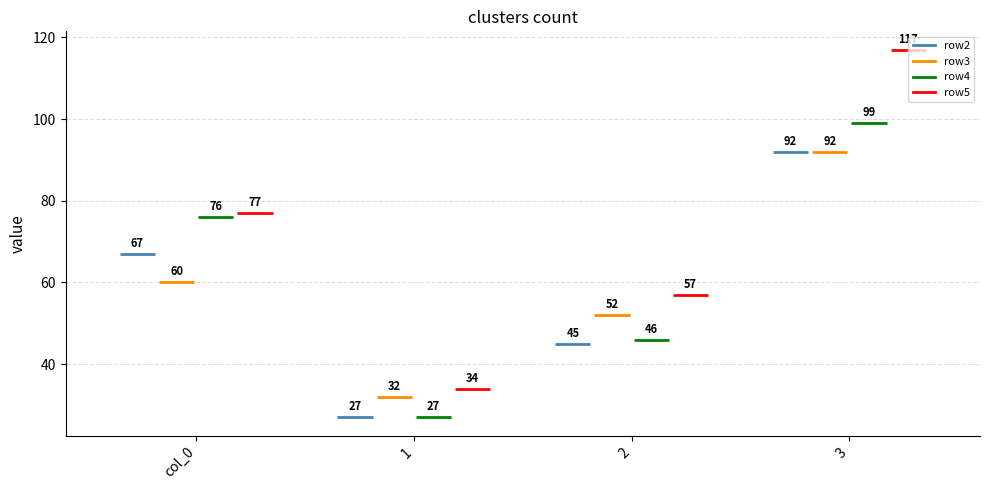

Reading left to right, transcribe all the data shown in this chart.

row2: 67	27	45	92
row3: 60	32	52	92
row4: 76	27	46	99
row5: 77	34	57	117